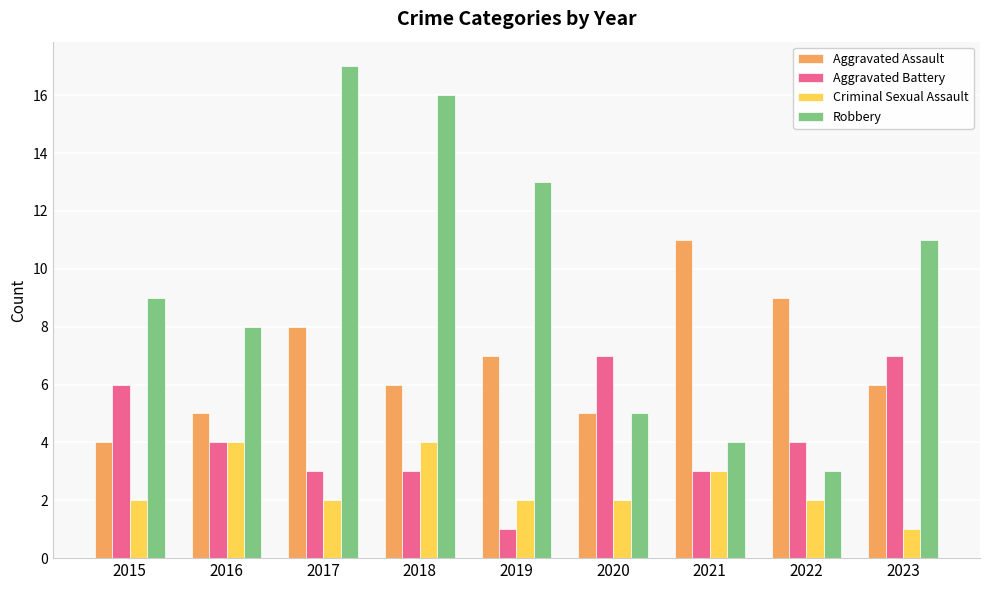

Which label corresponds to the largest value in the chart?

2017